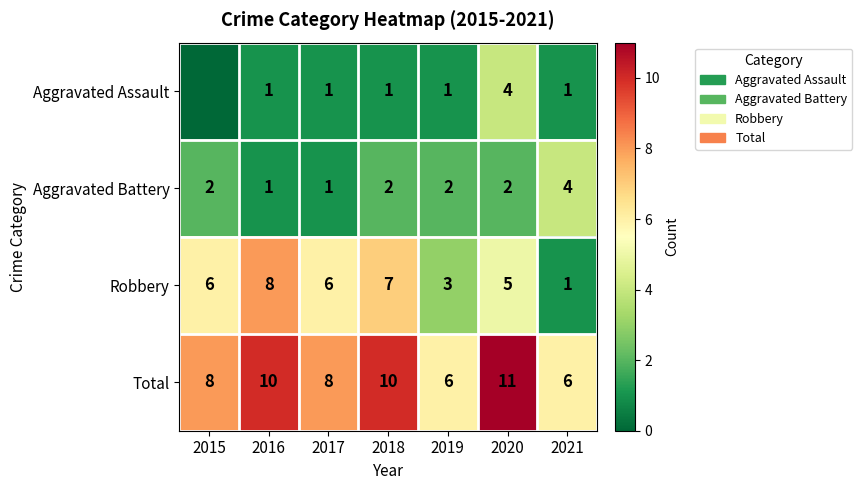

What is the highest value of the Aggravated Battery series?

4